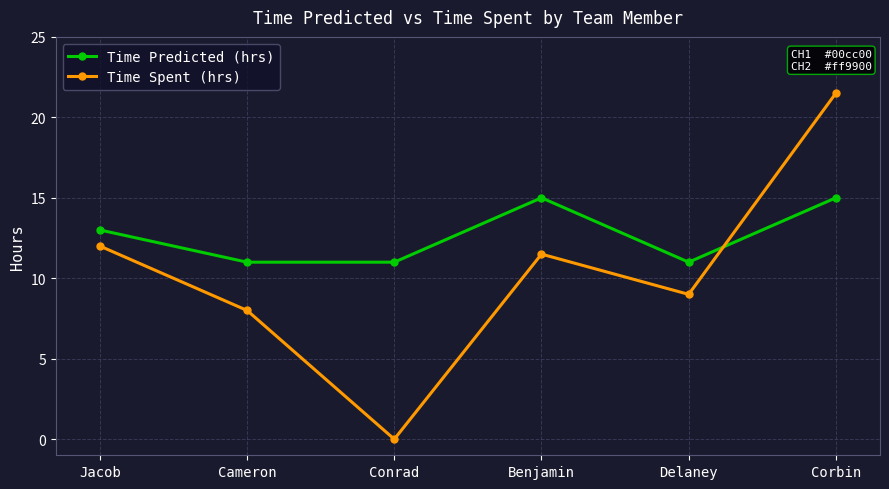

Rank the series by their maximum value, from highest to lowest.

Time Spent (hrs), Time Predicted (hrs)